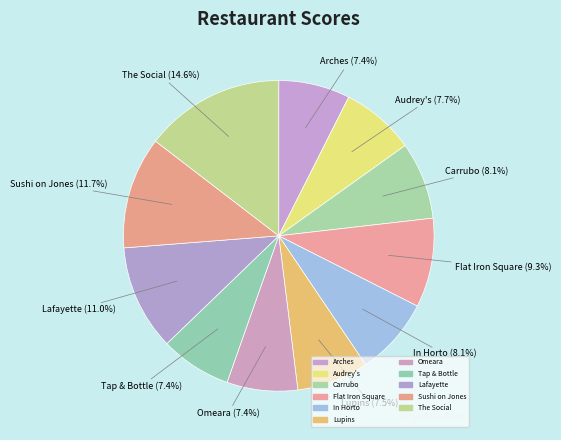

True or false: Audrey's accounts for 18% of the total.

False